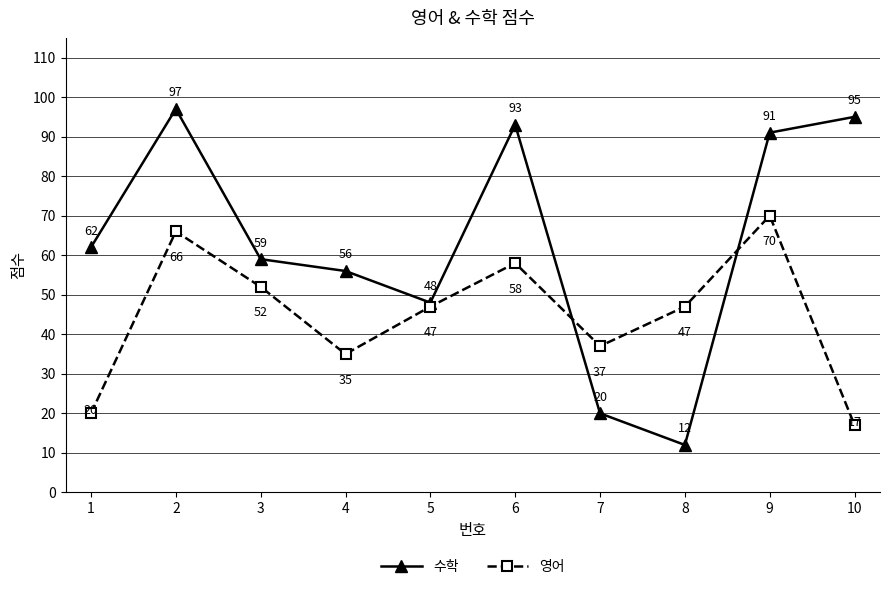

Rank the series by their average value, from lowest to highest.

영어, 수학